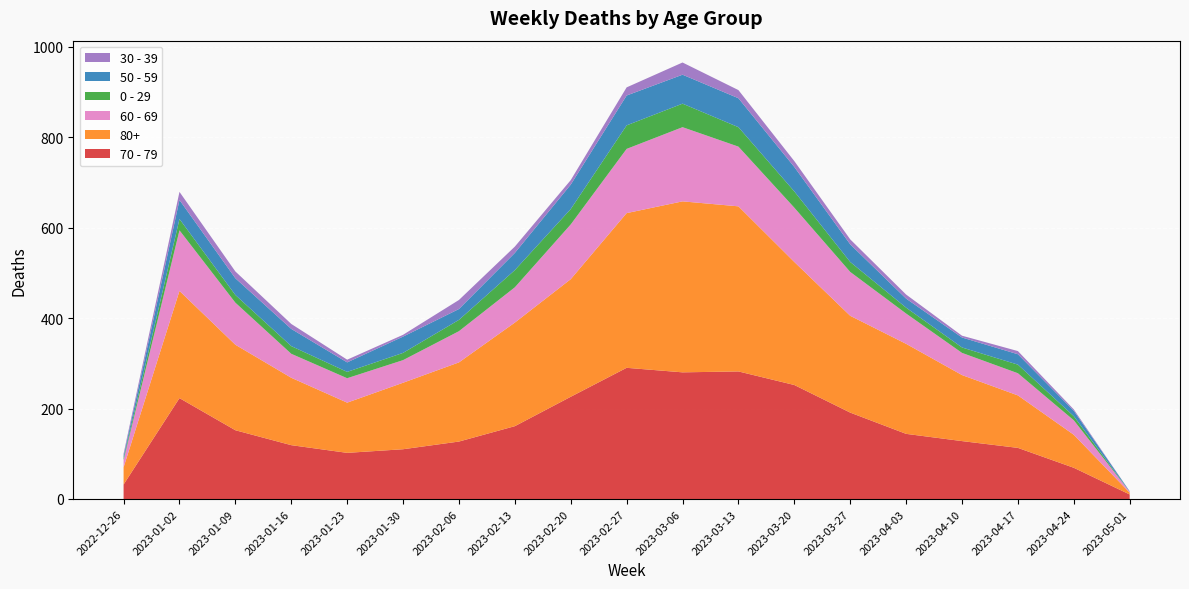

Reading left to right, what are all the values shown in this chart?

70 - 79: 2022-12-26=32	2023-01-02=223	2023-01-09=152	2023-01-16=119	2023-01-23=102	2023-01-30=110	2023-02-06=127	2023-02-13=161	2023-02-20=226	2023-02-27=290	2023-03-06=280	2023-03-13=282	2023-03-20=252	2023-03-27=191	2023-04-03=144	2023-04-10=128	2023-04-17=113	2023-04-24=69	2023-05-01=10
80+: 2022-12-26=38	2023-01-02=237	2023-01-09=189	2023-01-16=149	2023-01-23=111	2023-01-30=147	2023-02-06=175	2023-02-13=229	2023-02-20=260	2023-02-27=342	2023-03-06=378	2023-03-13=365	2023-03-20=272	2023-03-27=214	2023-04-03=199	2023-04-10=146	2023-04-17=116	2023-04-24=73	2023-05-01=4
60 - 69: 2022-12-26=16	2023-01-02=134	2023-01-09=93	2023-01-16=53	2023-01-23=54	2023-01-30=50	2023-02-06=69	2023-02-13=78	2023-02-20=121	2023-02-27=142	2023-03-06=164	2023-03-13=132	2023-03-20=120	2023-03-27=97	2023-04-03=67	2023-04-10=49	2023-04-17=49	2023-04-24=32	2023-05-01=2
0 - 29: 2022-12-26=4	2023-01-02=25	2023-01-09=17	2023-01-16=17	2023-01-23=14	2023-01-30=16	2023-02-06=25	2023-02-13=38	2023-02-20=34	2023-02-27=52	2023-03-06=52	2023-03-13=43	2023-03-20=36	2023-03-27=22	2023-04-03=13	2023-04-10=12	2023-04-17=19	2023-04-24=9	2023-05-01=0
50 - 59: 2022-12-26=5	2023-01-02=42	2023-01-09=37	2023-01-16=38	2023-01-23=21	2023-01-30=36	2023-02-06=24	2023-02-13=38	2023-02-20=54	2023-02-27=66	2023-03-06=64	2023-03-13=64	2023-03-20=54	2023-03-27=39	2023-04-03=20	2023-04-10=22	2023-04-17=23	2023-04-24=12	2023-05-01=1
30 - 39: 2022-12-26=5	2023-01-02=18	2023-01-09=15	2023-01-16=11	2023-01-23=6	2023-01-30=4	2023-02-06=20	2023-02-13=14	2023-02-20=10	2023-02-27=18	2023-03-06=27	2023-03-13=18	2023-03-20=13	2023-03-27=11	2023-04-03=9	2023-04-10=4	2023-04-17=7	2023-04-24=3	2023-05-01=0